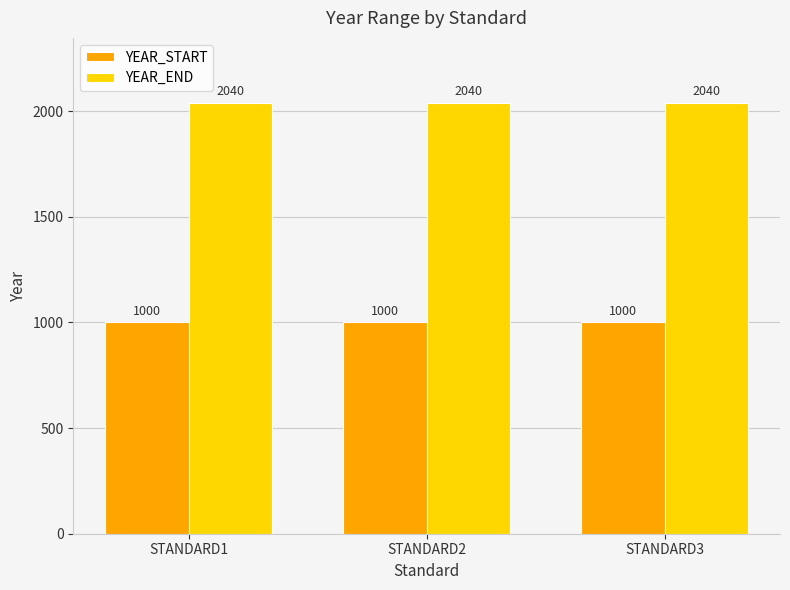

What are all the series names shown in the legend?

YEAR_START, YEAR_END